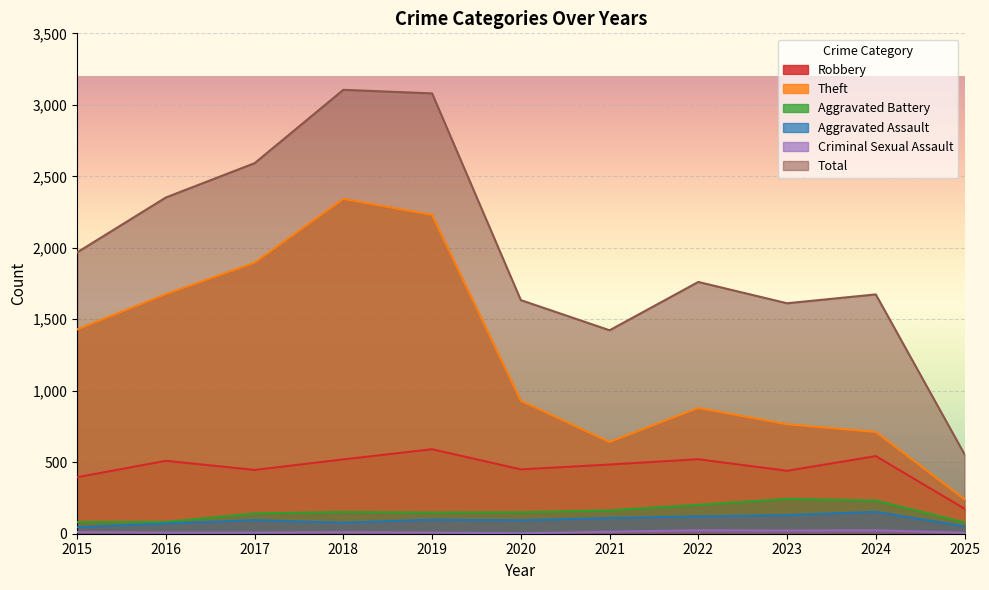

Where is Aggravated Battery nearest to the value 161?

2021